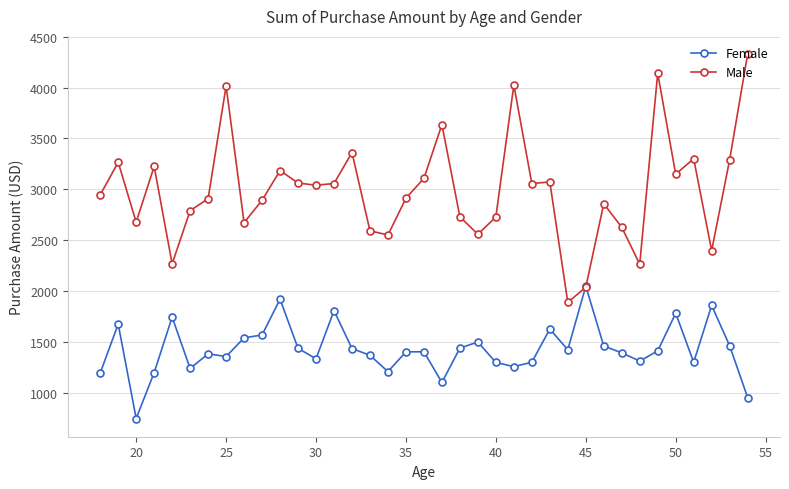

Which series has the largest range (max minus min)?

Male